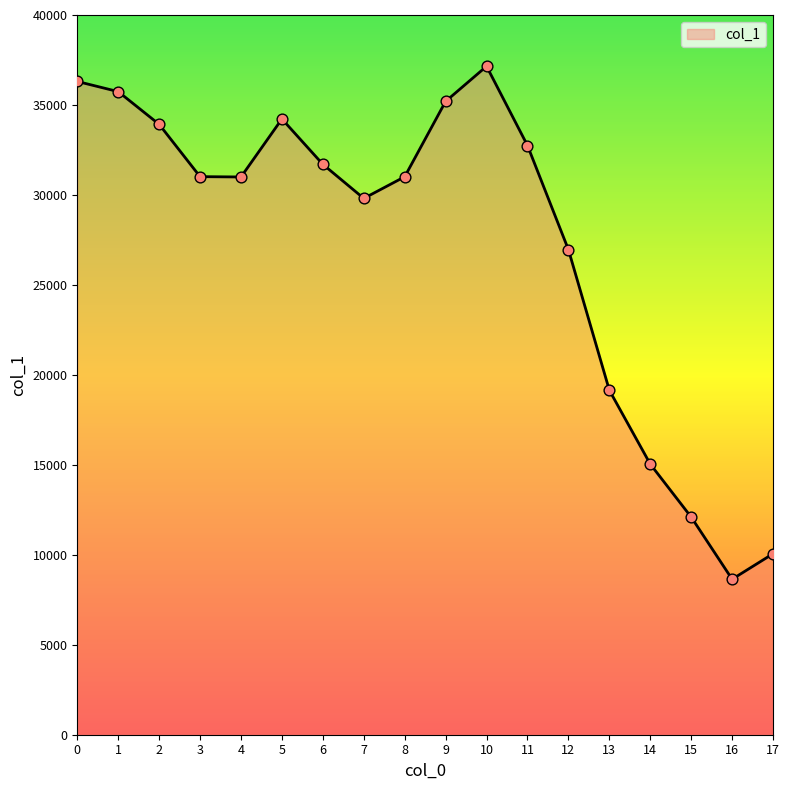

Which has a higher value, 10 or 8?

10